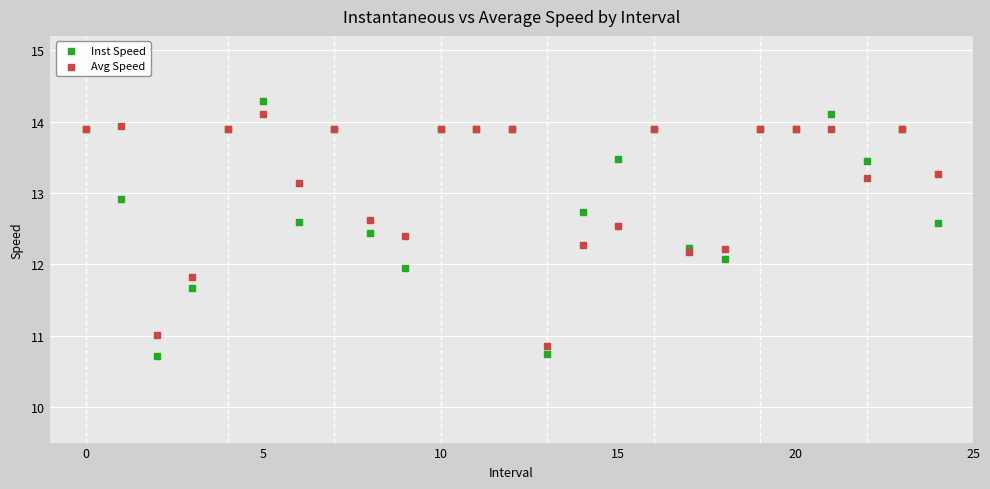

Which series has the widest spread of Y values?

Inst Speed